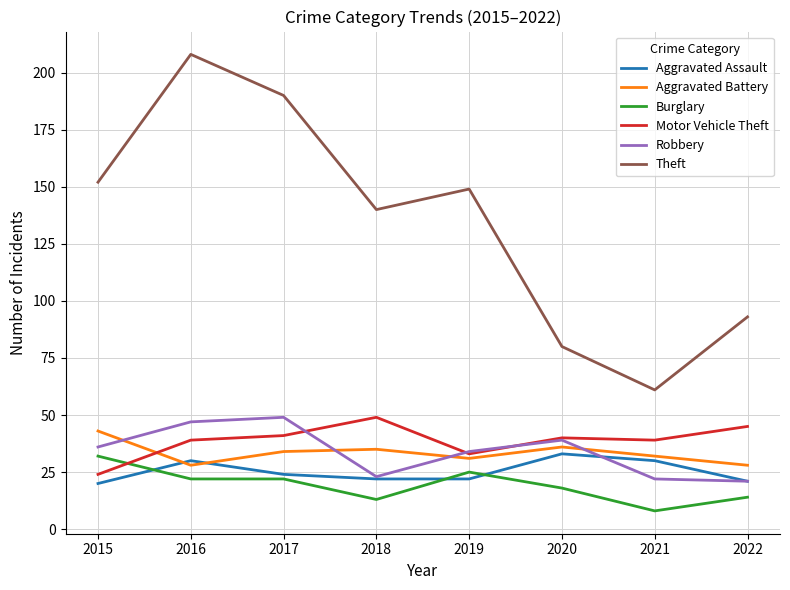

True or false: Theft has a value of 208 at 2016.

True